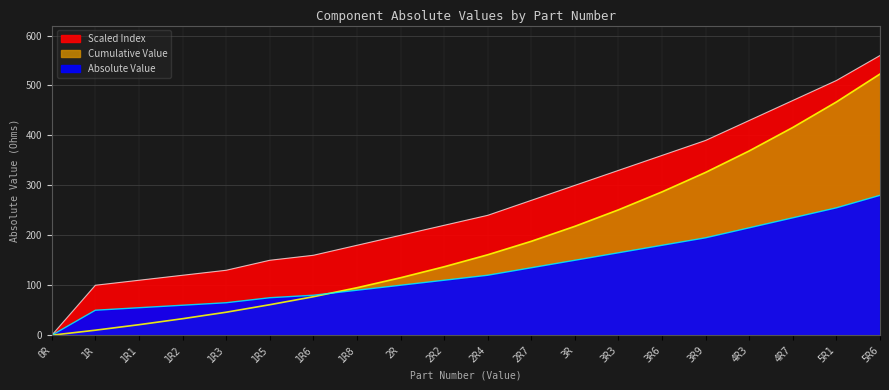

Where is Absolute Value nearest to the value 280?

2R7